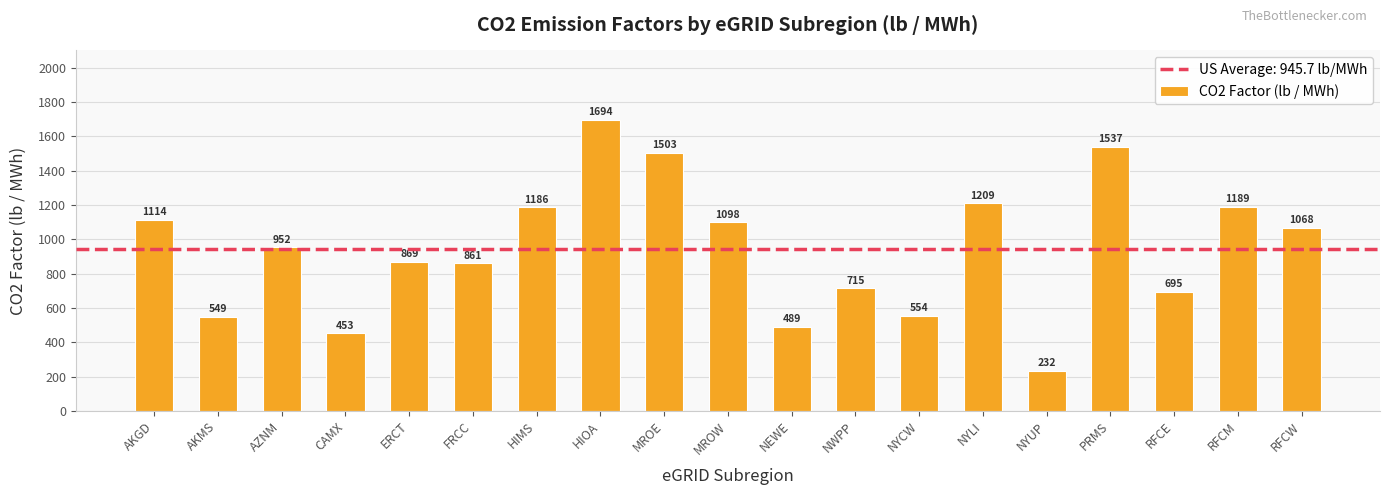

What is the average value?

945.7